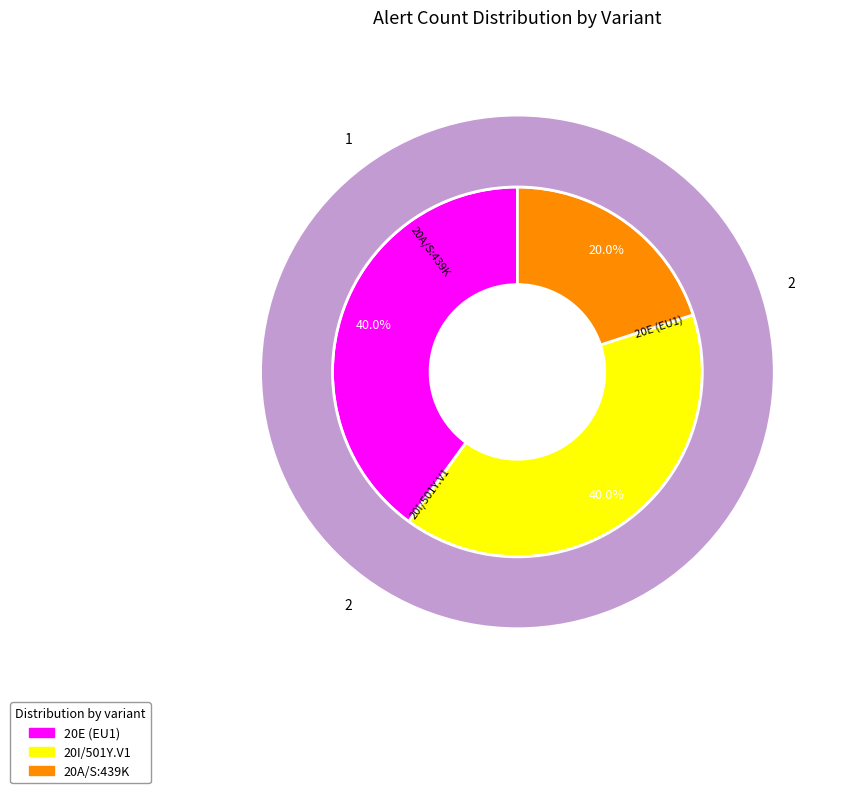

What is the ratio of the value at 20E (EU1) to the value at 20I/501Y.V1?

1.0